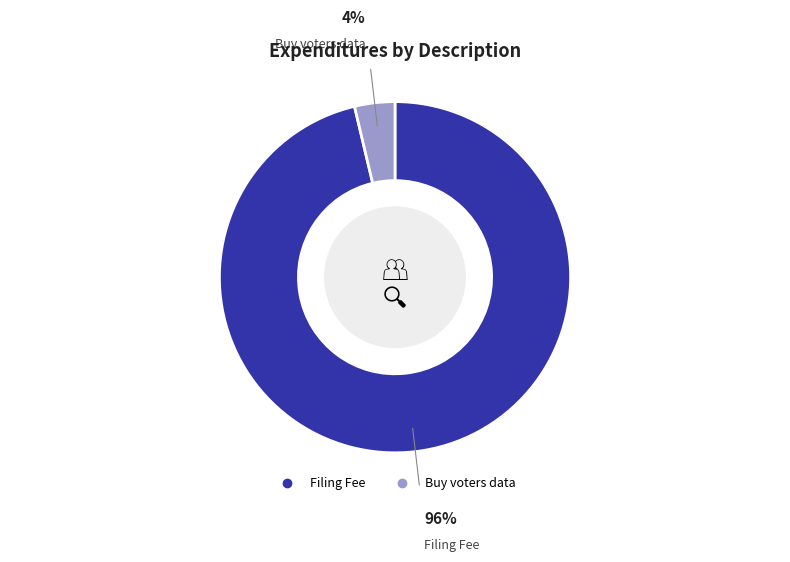

Approximately how many times larger is the value at Filing Fee compared to Buy voters data?

26.0